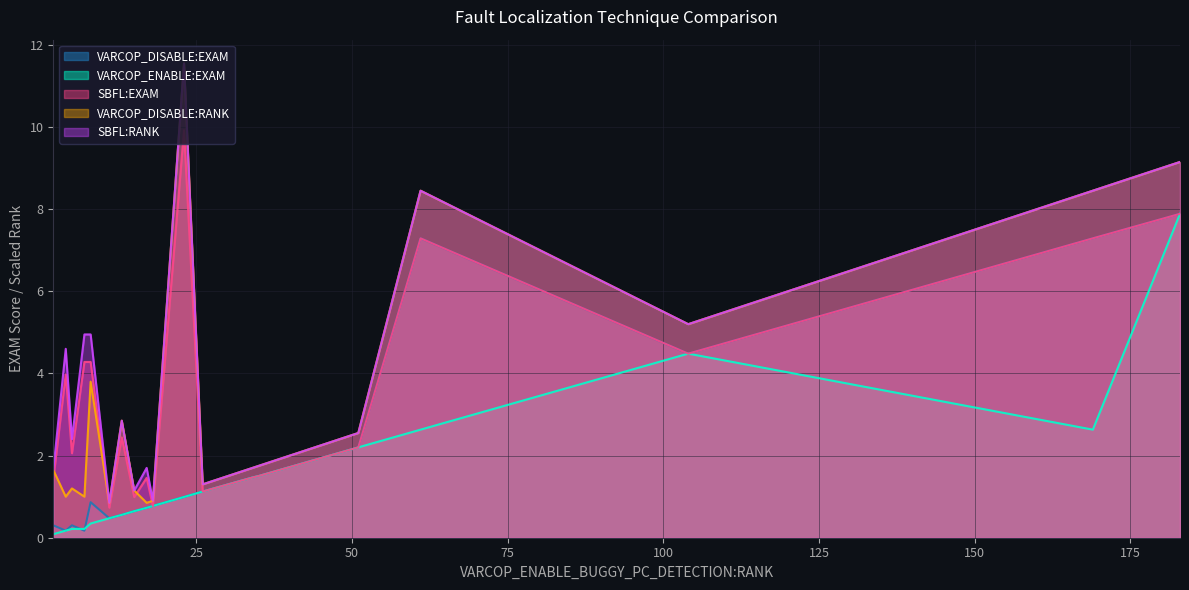

Is it true that SBFL:EXAM equals 16.3 at 23?

False